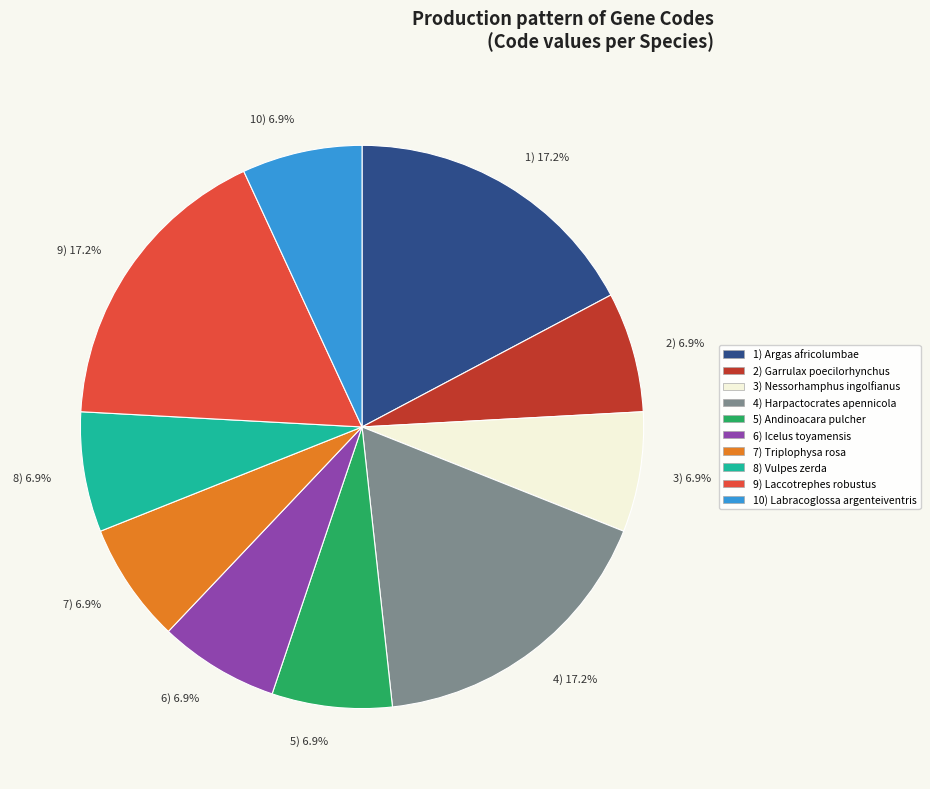

How many slices are in this pie chart?

10